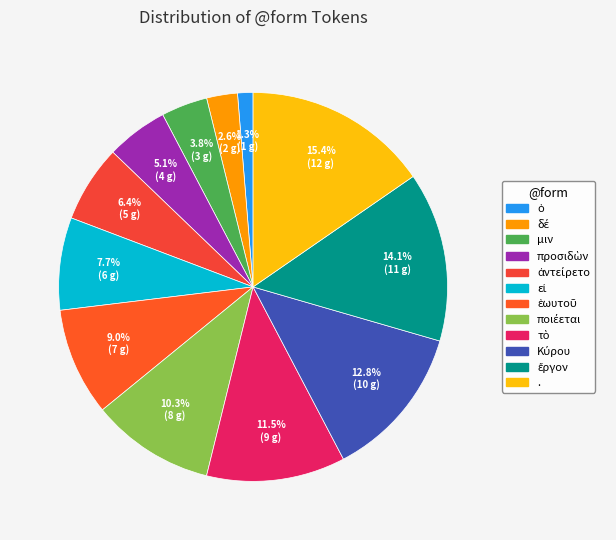

Which has a higher value, μιν or ἀντείρετο?

ἀντείρετο